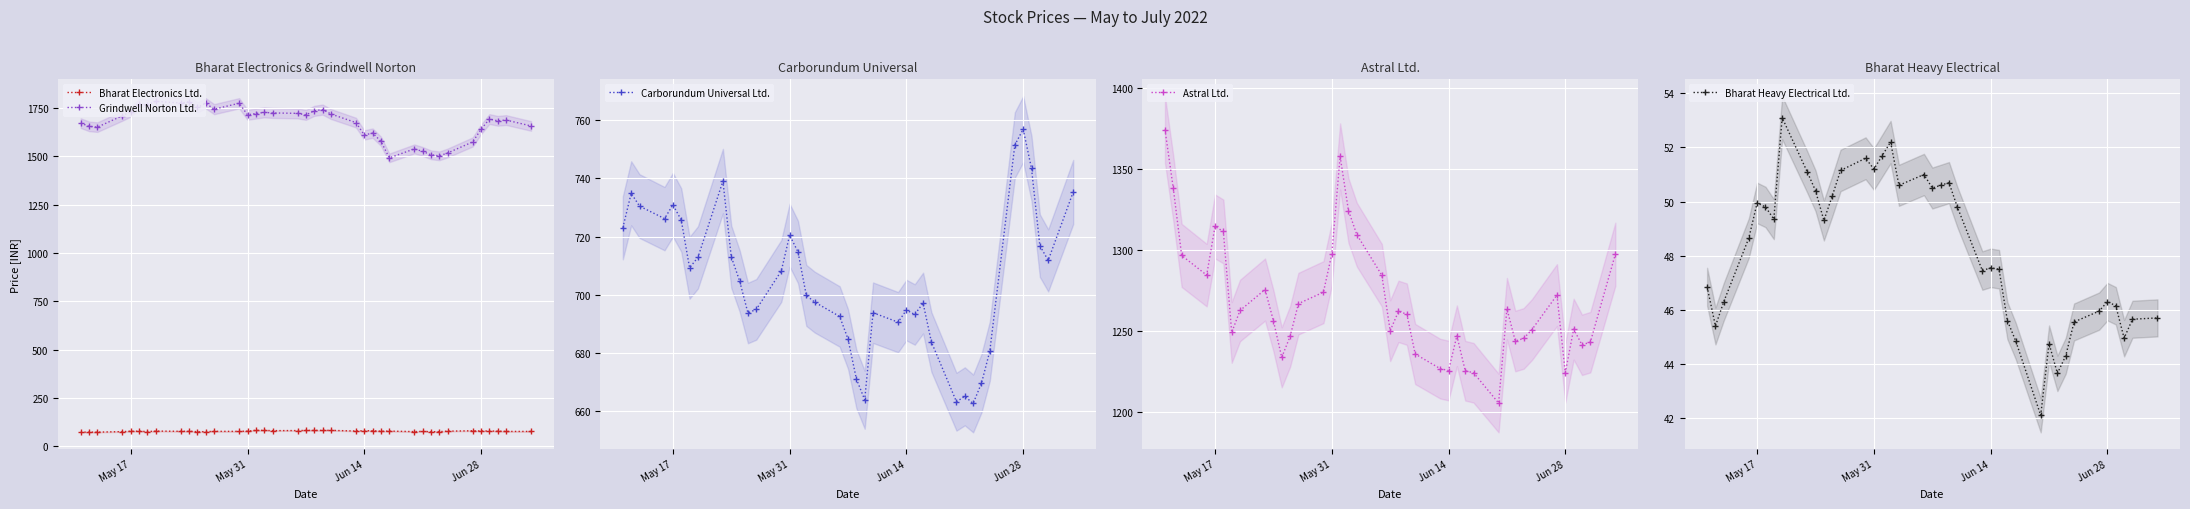

True or false: Bharat Electronics Ltd. and Grindwell Norton Ltd. cross at least once.

False